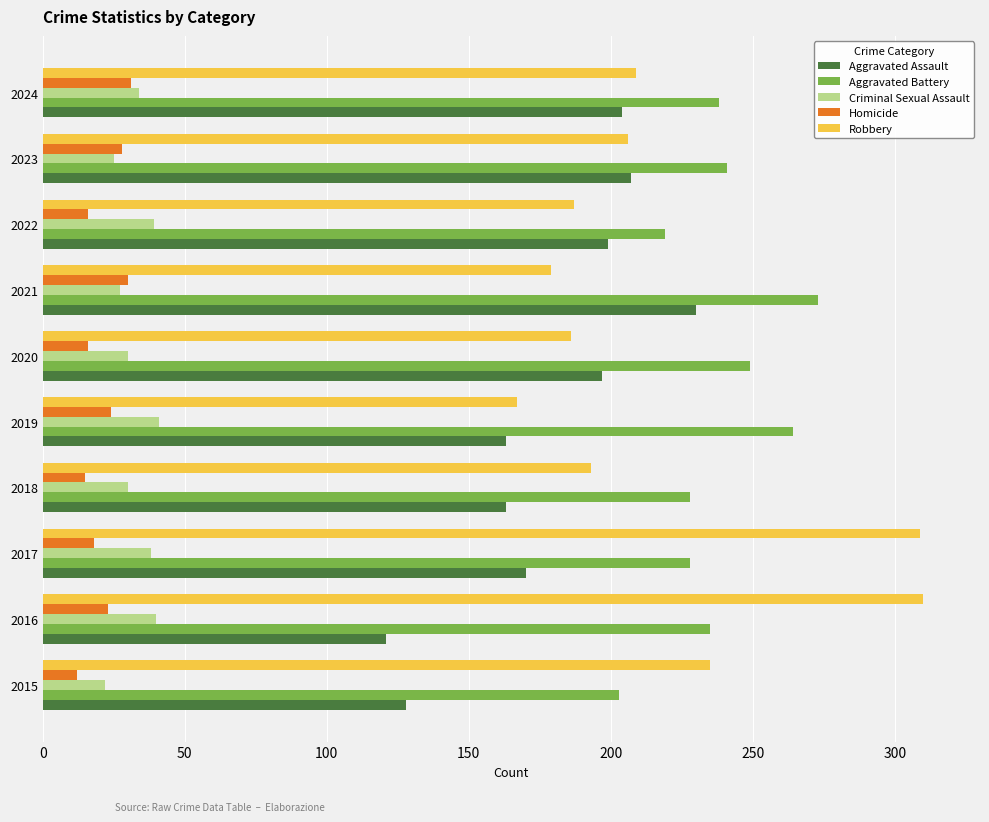

What is the difference between the second highest and second lowest values in the Homicide series?

15